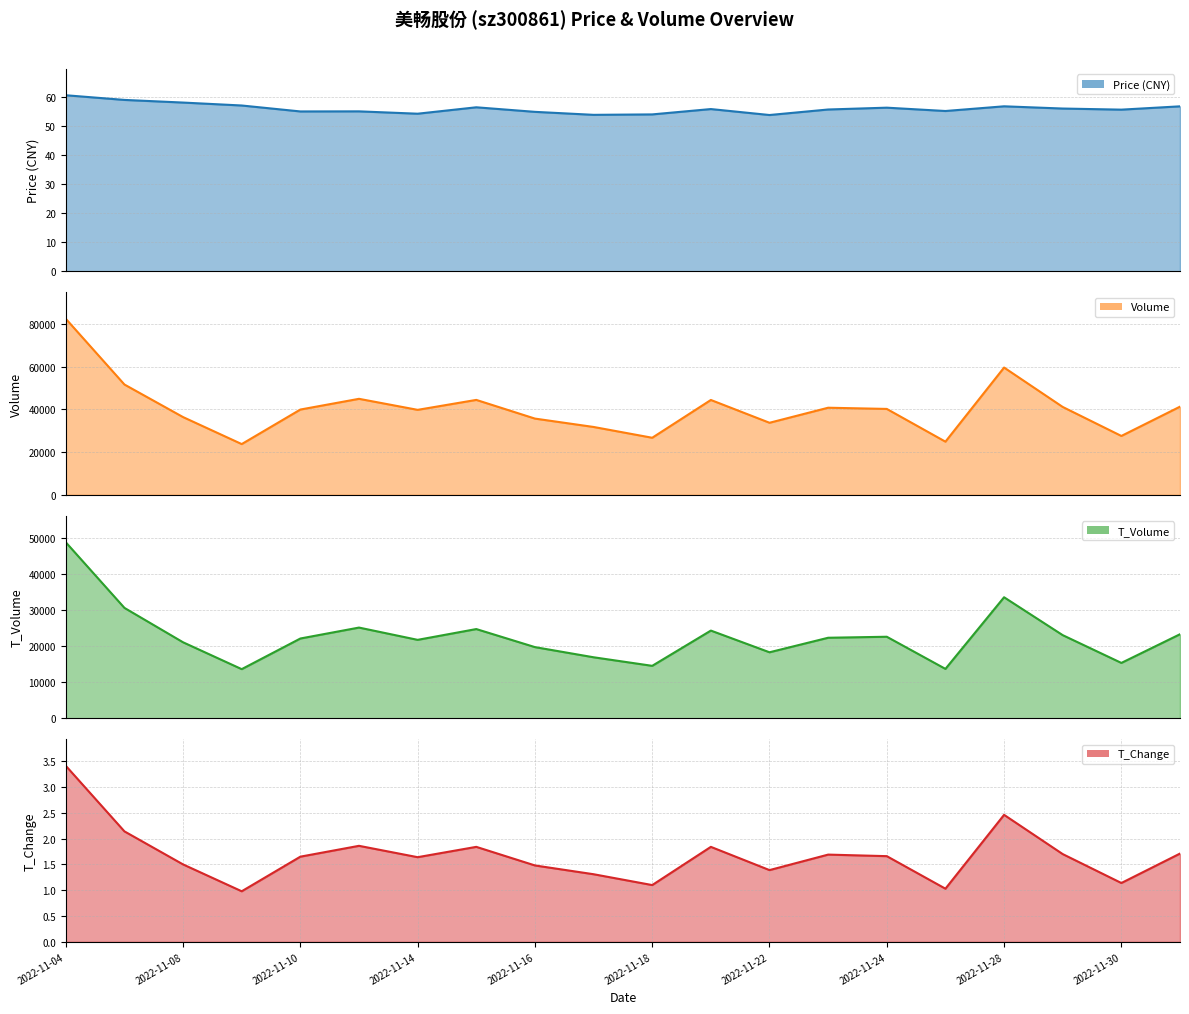

What position from the left is 2022-11-17?

10